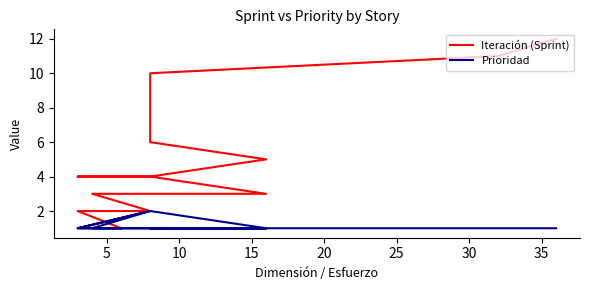

How many Prioridad values are between 1 and 2?

20